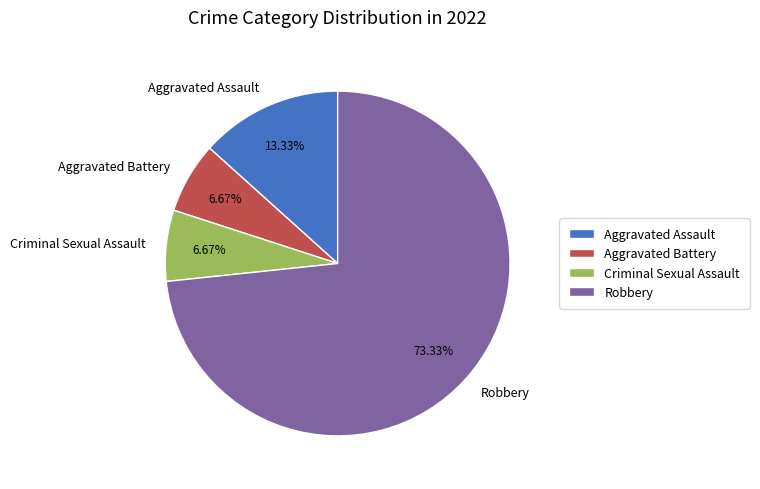

What percentage is the Robbery slice, to the nearest percent?

73%